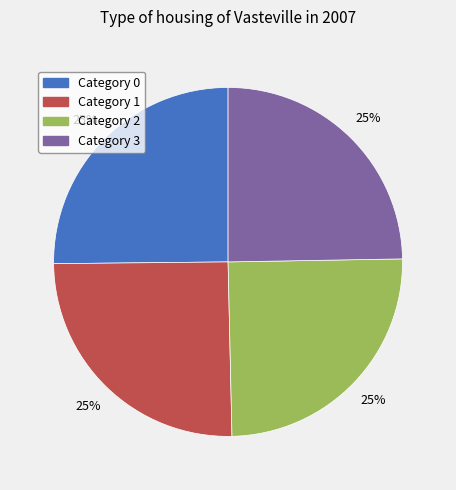

Is there a majority slice in this chart?

No